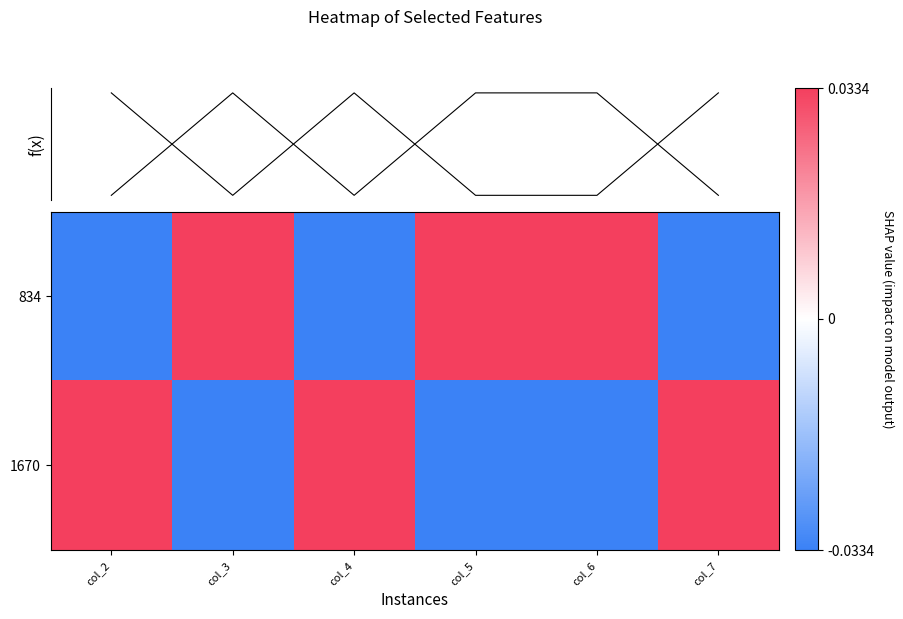

What is the difference between the 1670 values at col_5 and col_7?

0.1